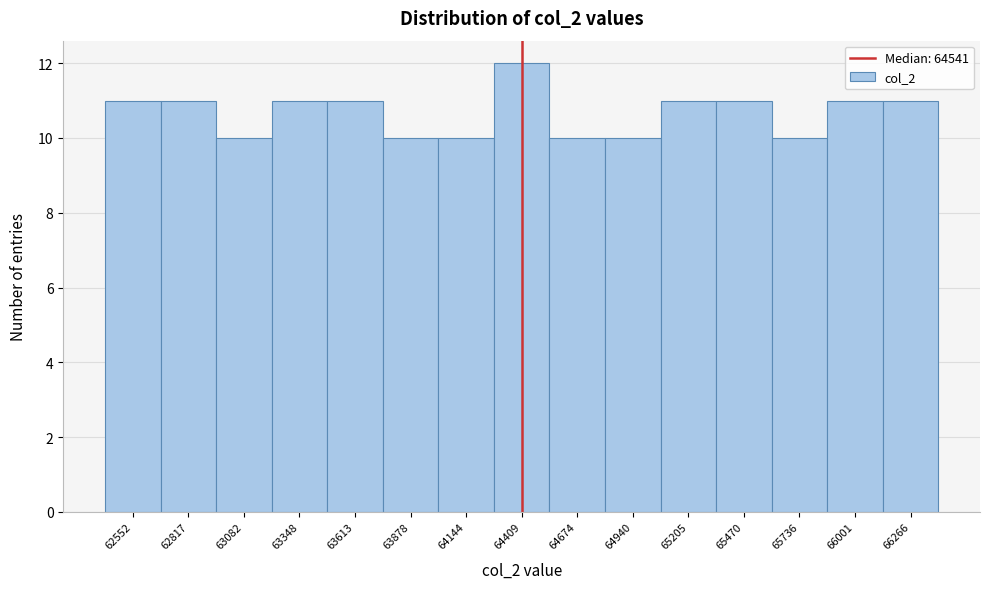

Reading right to left, extract all data points from this chart.

11	11	10	11	11	10	10	12	10	10	11	11	10	11	11